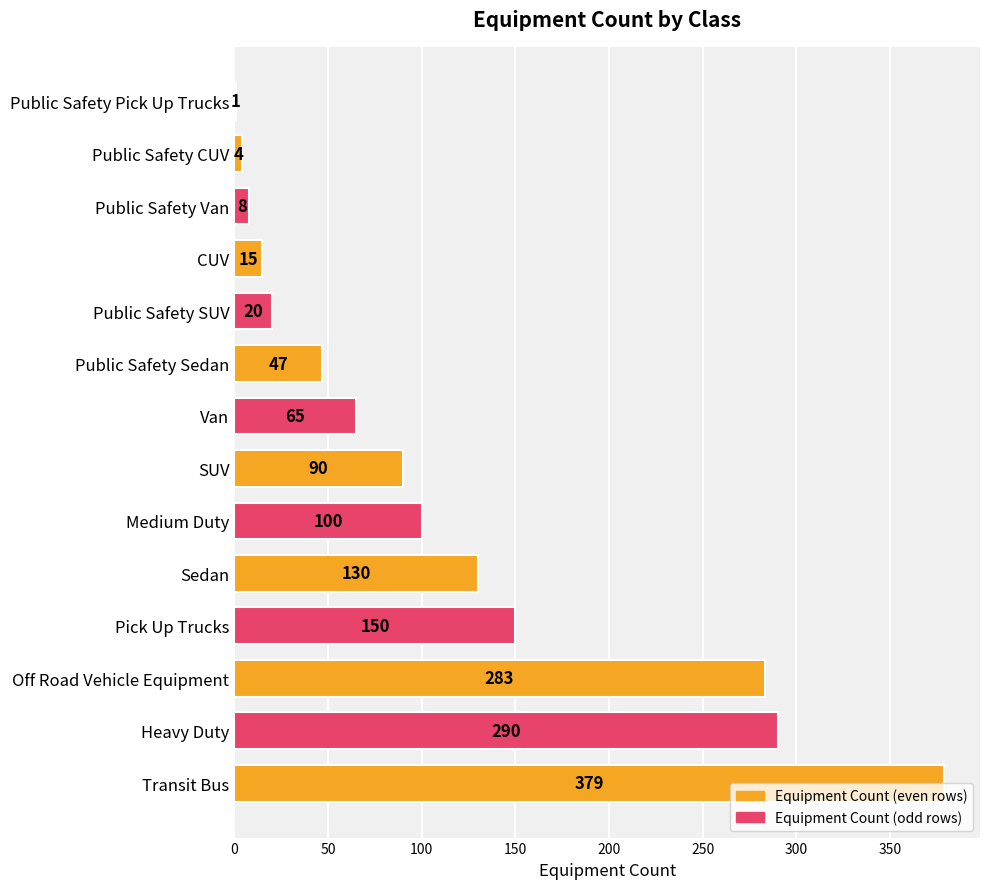

Is it true that the value at Public Safety Van is 8?

True